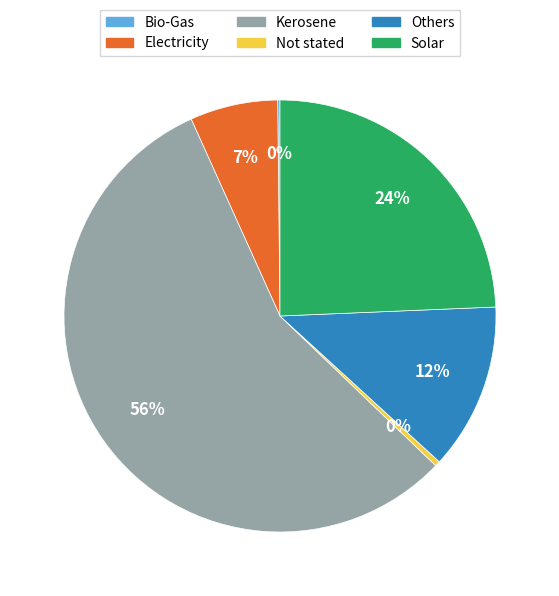

To the nearest percent, what percentage of the pie is Solar?

24%